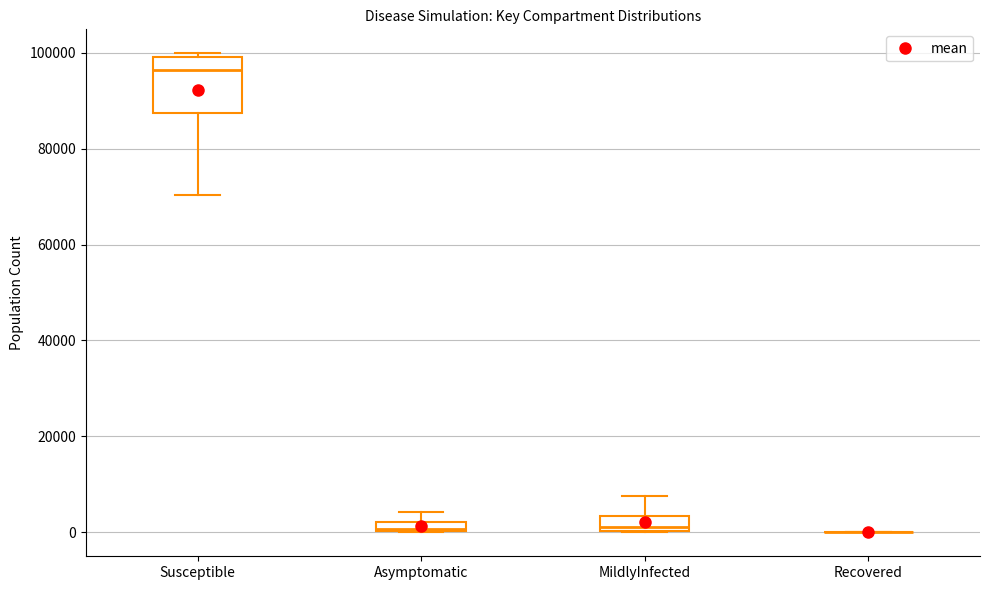

Comparing the boxes themselves (not the whiskers), which one is the tallest?

Susceptible